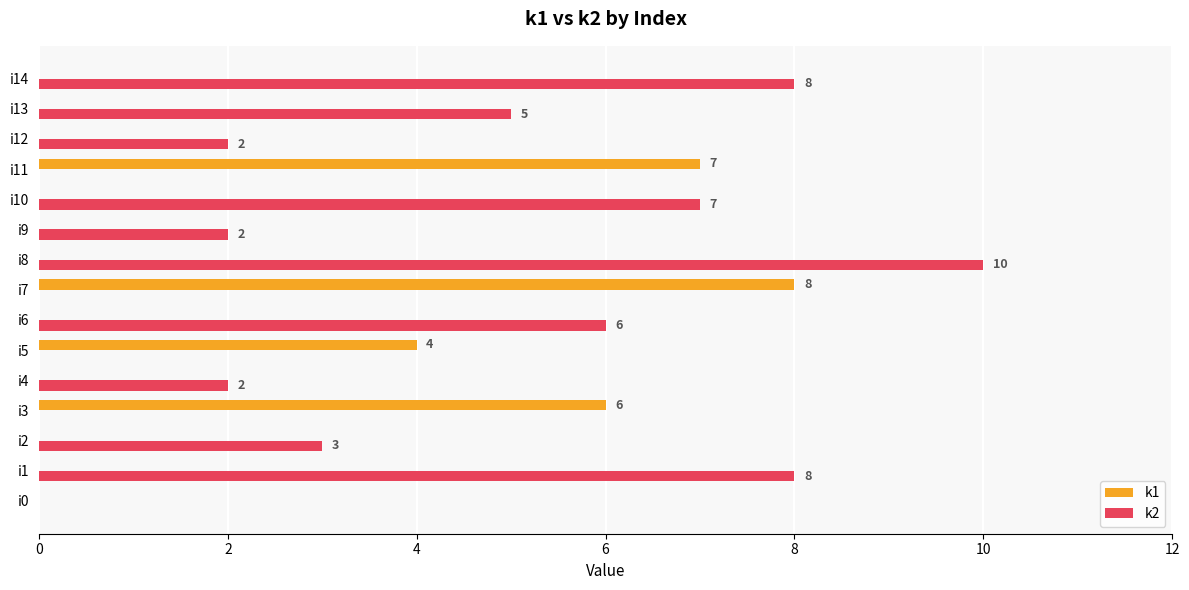

Between i2 and i14, which series saw the biggest shift?

k2